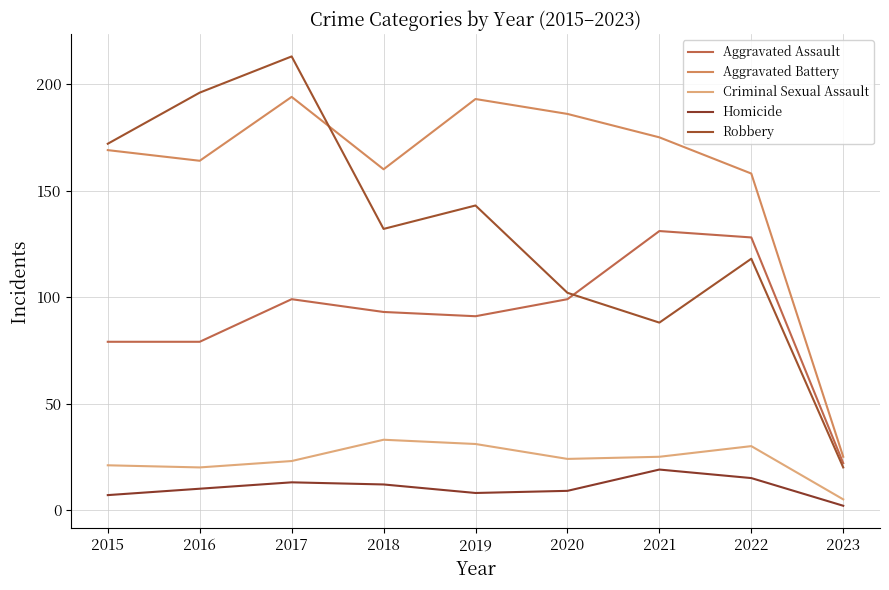

Which series has the largest total across all categories?

Aggravated Battery